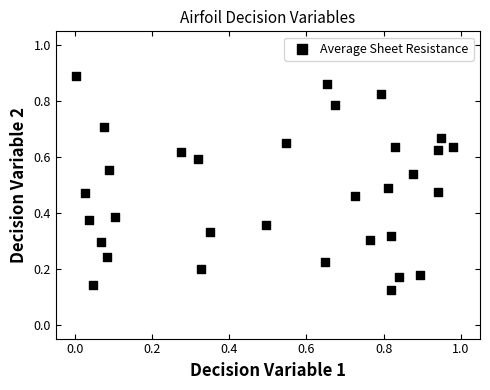

What is the range of X values (max minus min)?

1.0